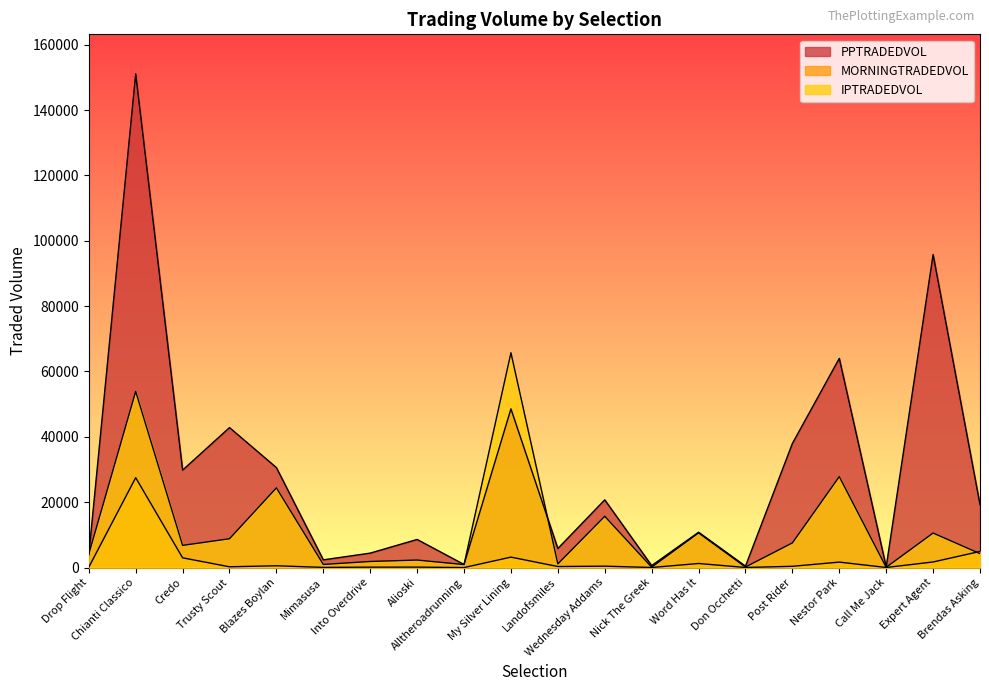

What position from the left is Wednesday Addams?

12